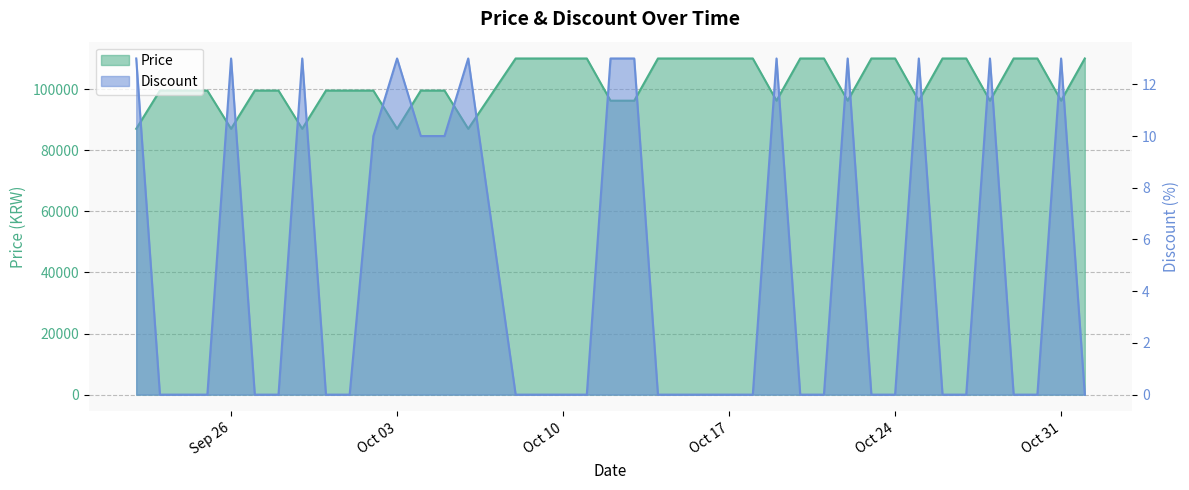

At 2023-09-25, list the series in order from smallest to largest.

Discount, Price